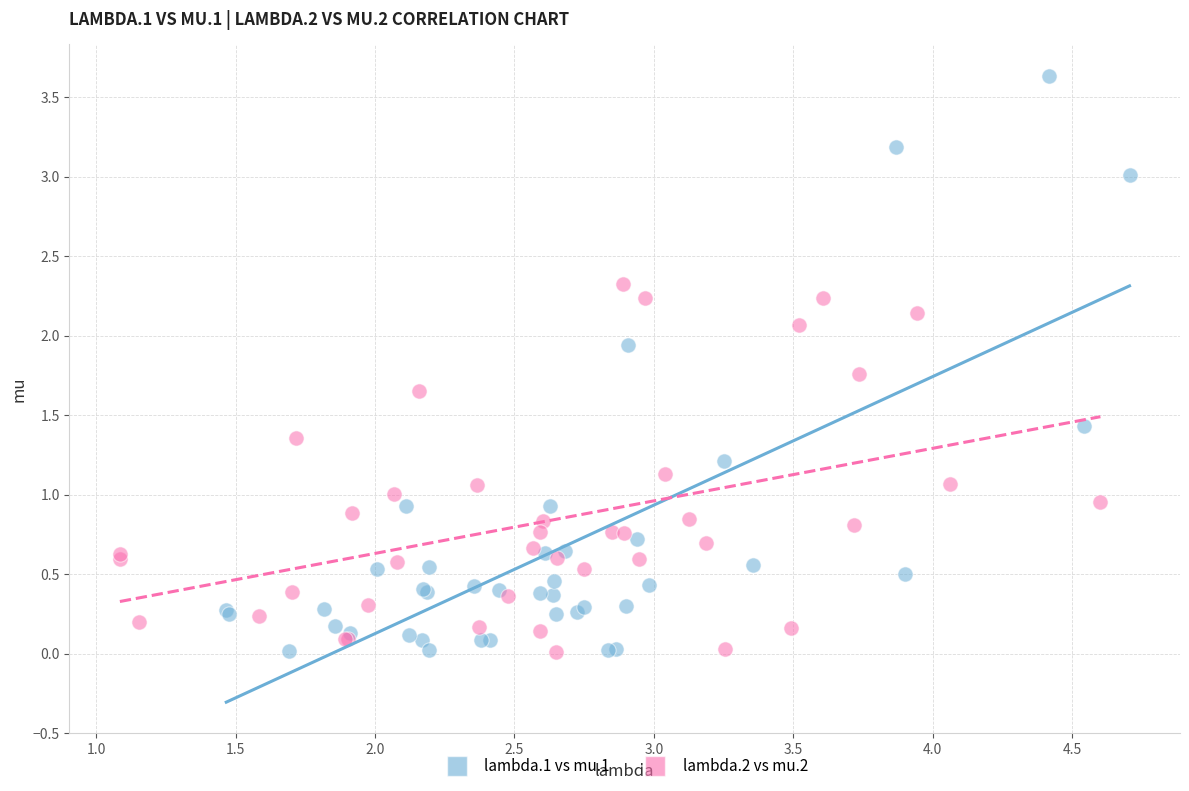

Which series has the widest spread of Y values?

lambda.1 vs mu.1